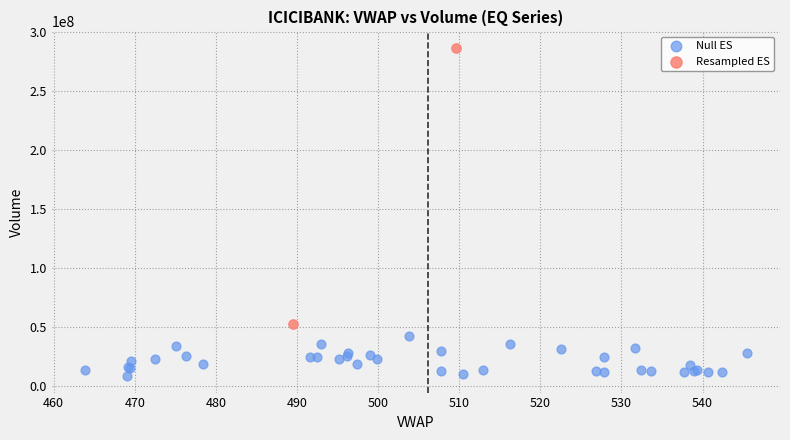

What are all the series names shown in the legend?

Null ES, Resampled ES